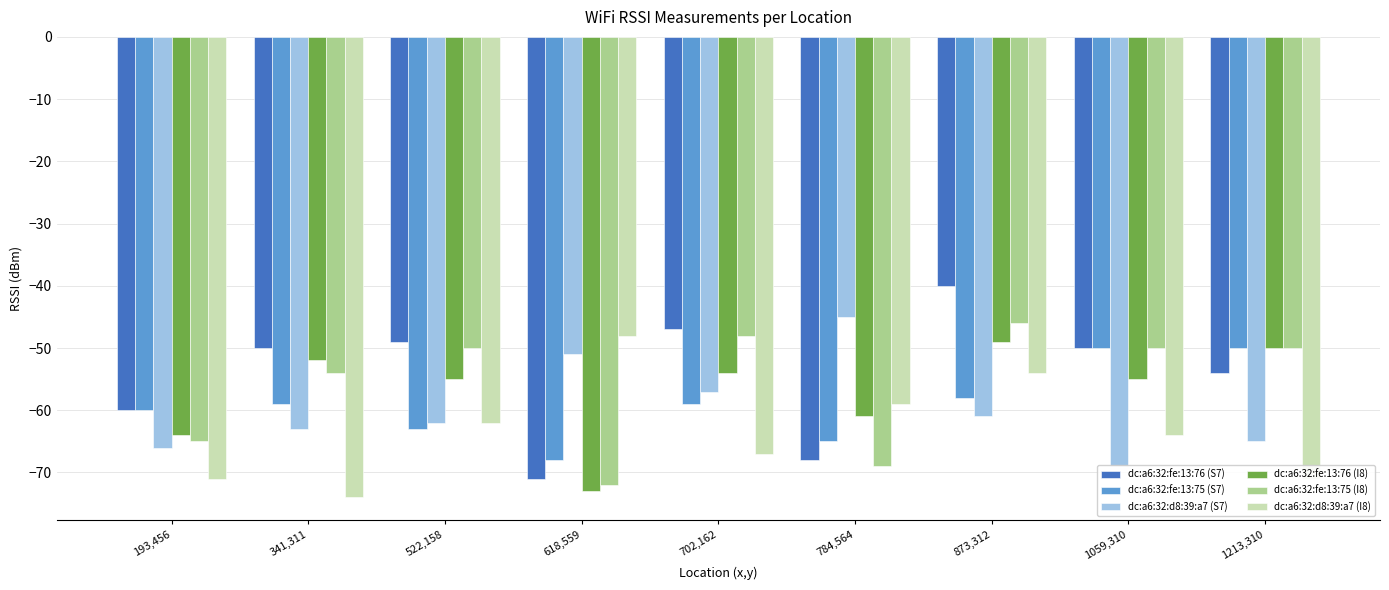

What is the lowest value of the dc:a6:32:fe:13:76 (I8) series?

-73